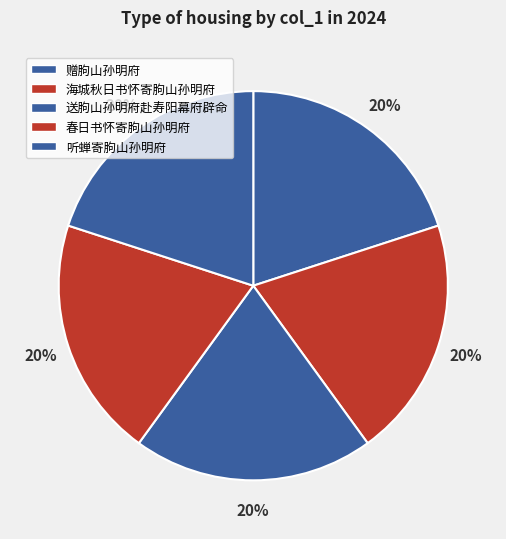

How many segments does this pie chart have?

5